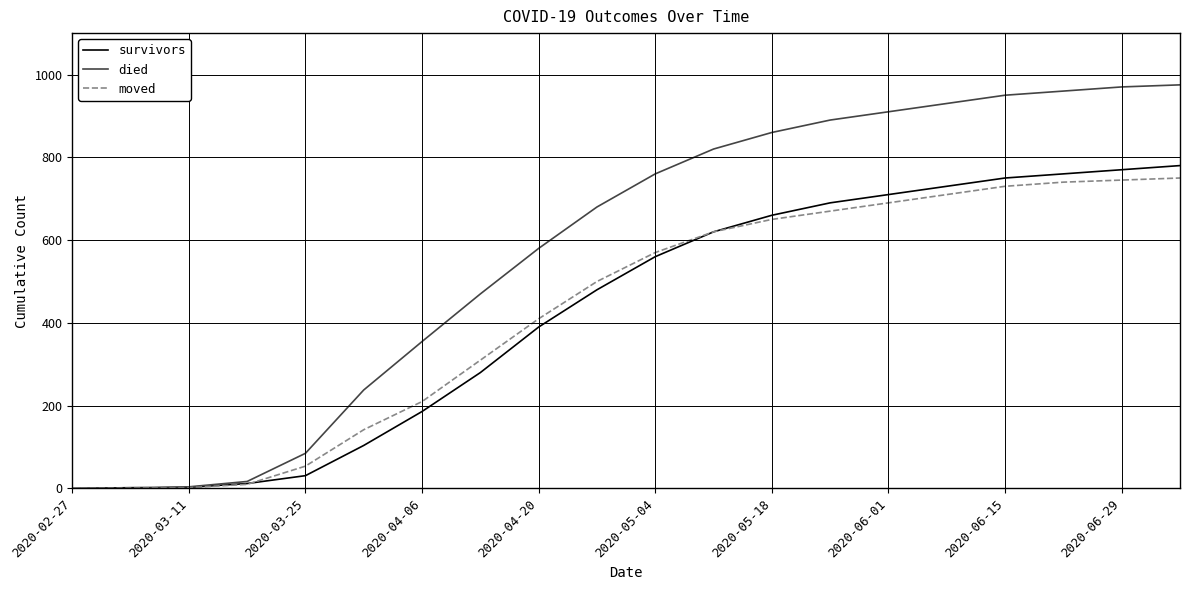

Which series has the largest total across all categories?

died